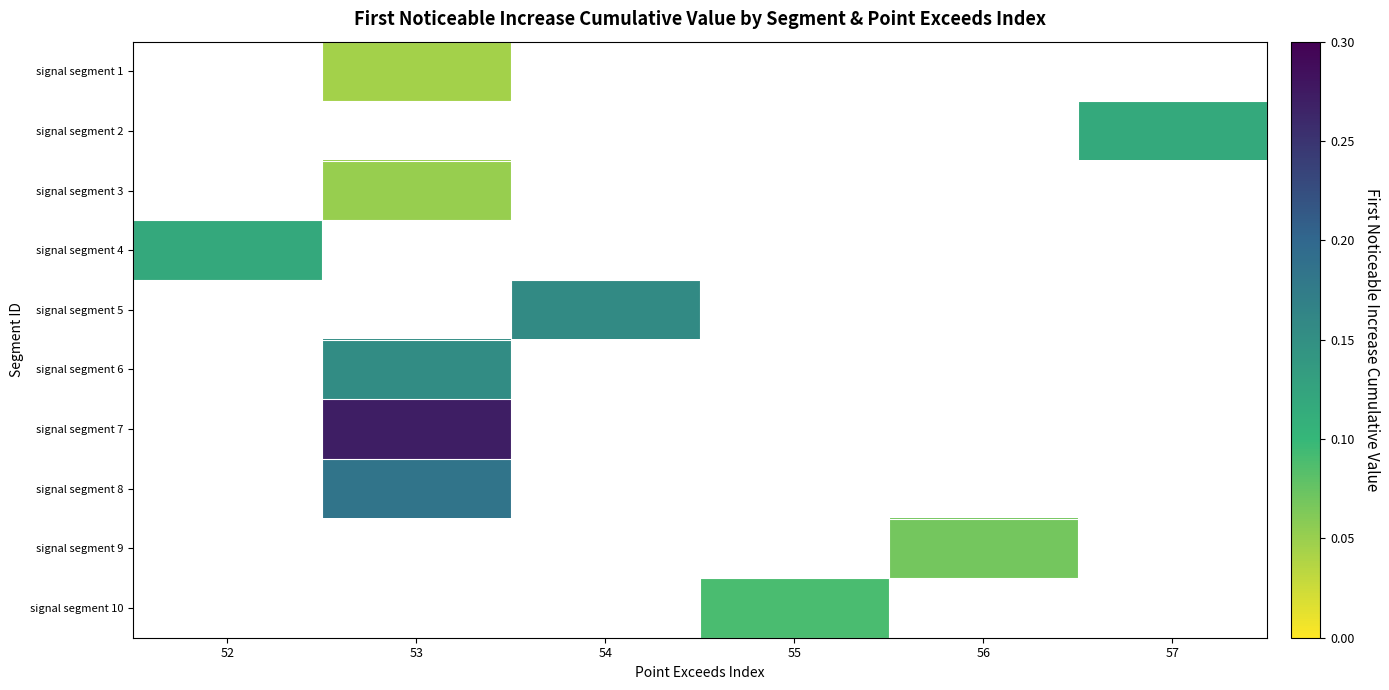

Count the number of categories in the chart.

6